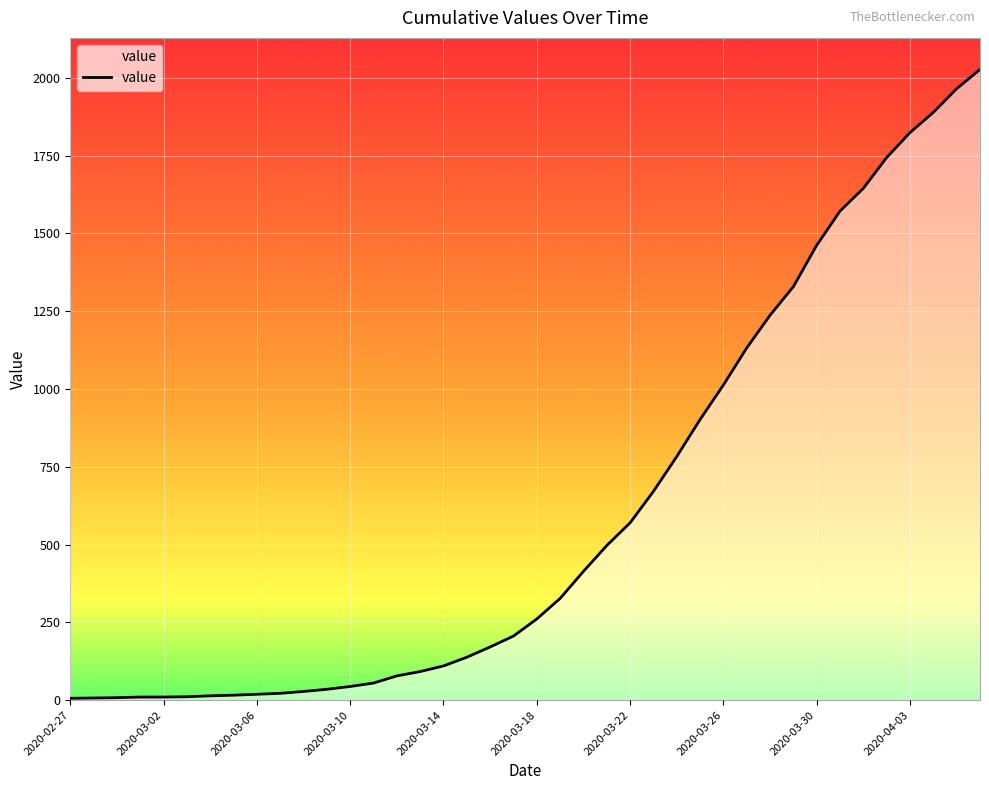

What is the maximum value shown in the chart?

2027